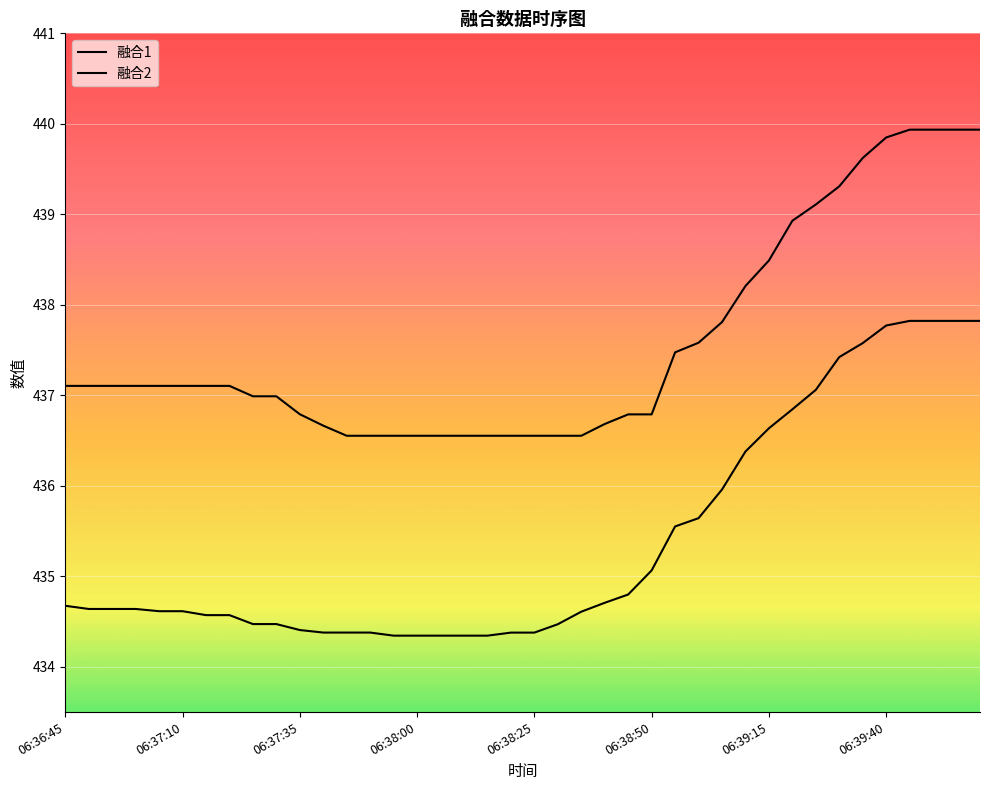

How many lines are shown in the chart?

2